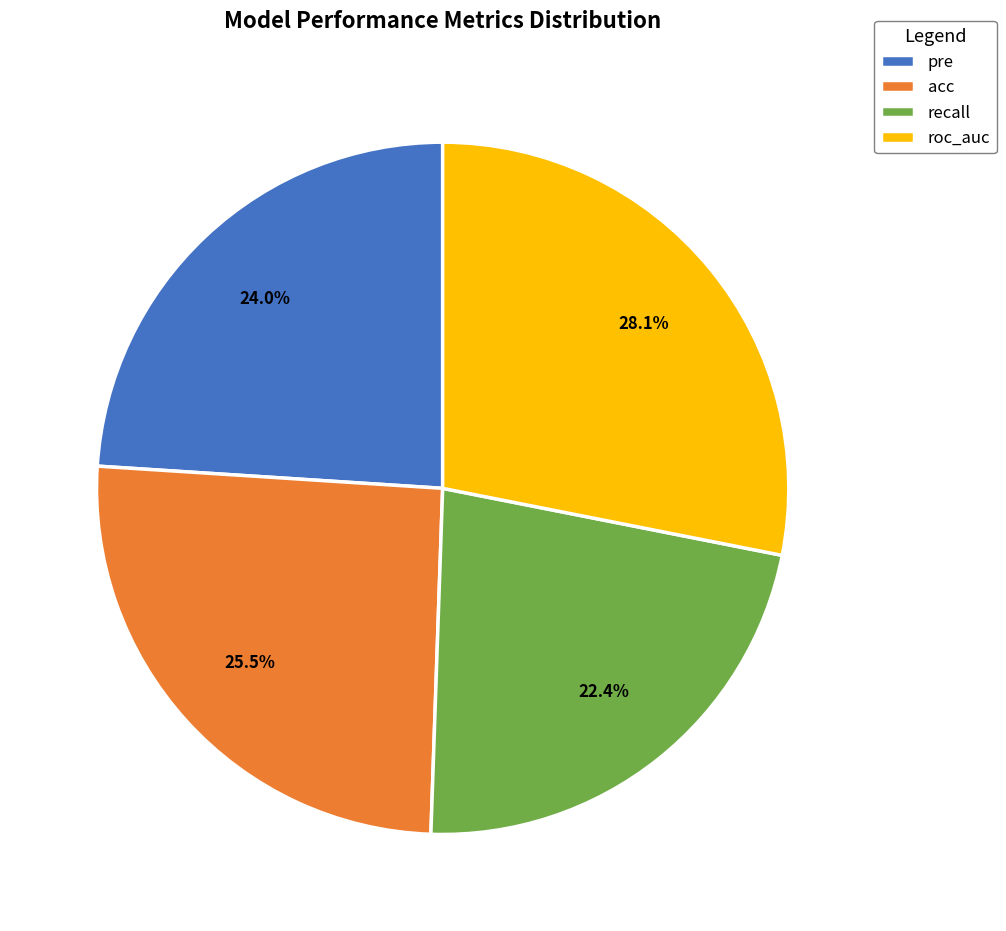

To the nearest percent, what is the average slice percentage?

25%